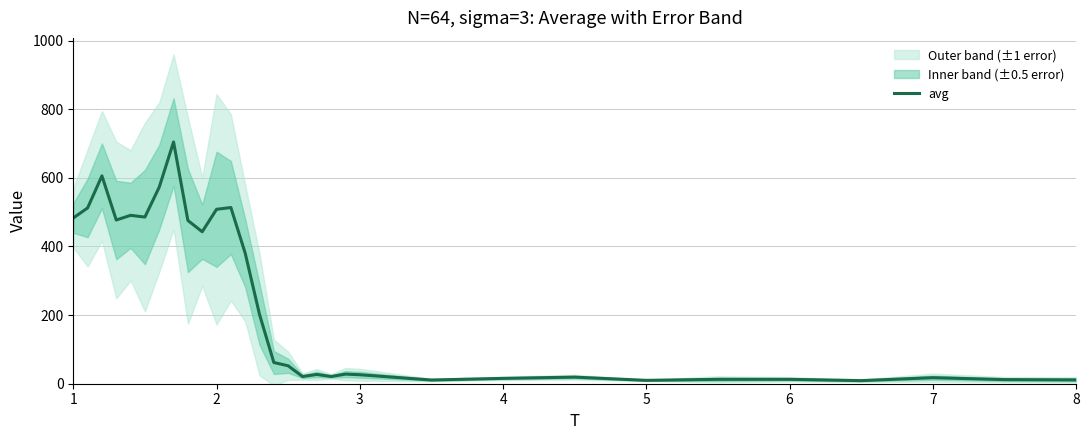

How many values exceed 52?

16